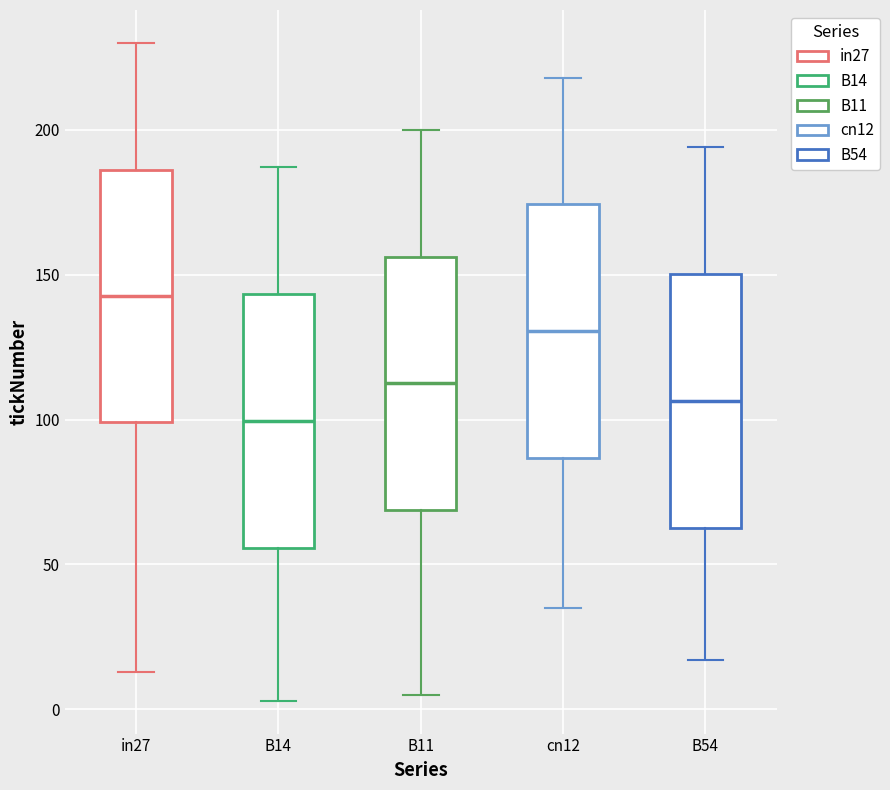

Reading left to right, transcribe this box plot: for each box, give where its median line is, the range the box spans, and where its two whiskers end, as read against the y-axis. The values are not printed on the chart, so give them approximately, as read against the axis.

in27: median 145, box 100 to 185, whiskers 15 to 230
B14: median 100, box 55 to 145, whiskers 5 to 185
B11: median 115, box 70 to 155, whiskers 5 to 200
cn12: median 130, box 85 to 175, whiskers 35 to 220
B54: median 105, box 65 to 150, whiskers 15 to 195